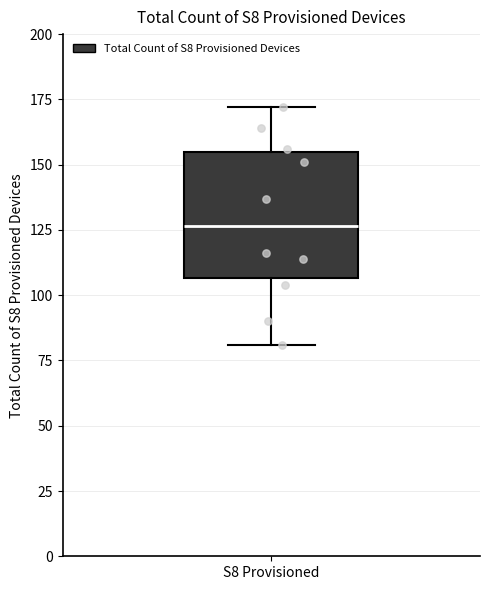

Read this box plot against the y-axis: the position of the median line, the range covered by the box, and the ends of both whiskers. The values are not printed on the chart, so give them approximately, as read against the axis.

median 125, box 105 to 155, whiskers 80 to 170